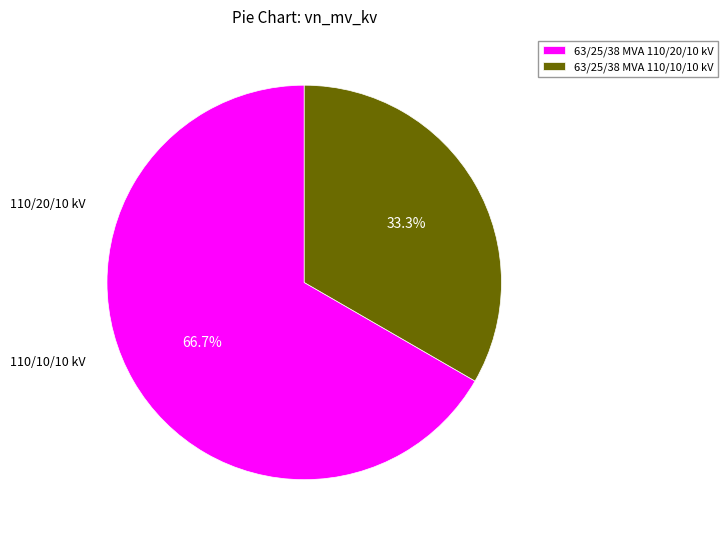

True or false: 63/25/38 MVA 110/10/10 kV accounts for 33% of the total.

True